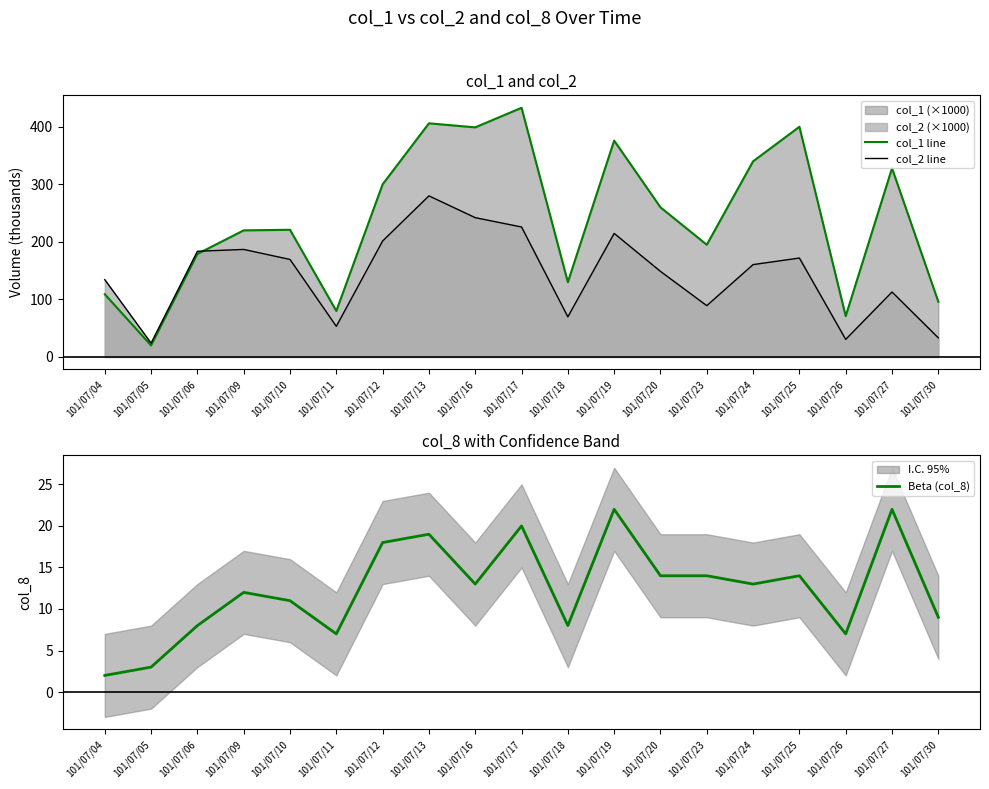

Rank the series by their maximum value, from highest to lowest.

col_1 line, col_2 line, Beta (col_8)